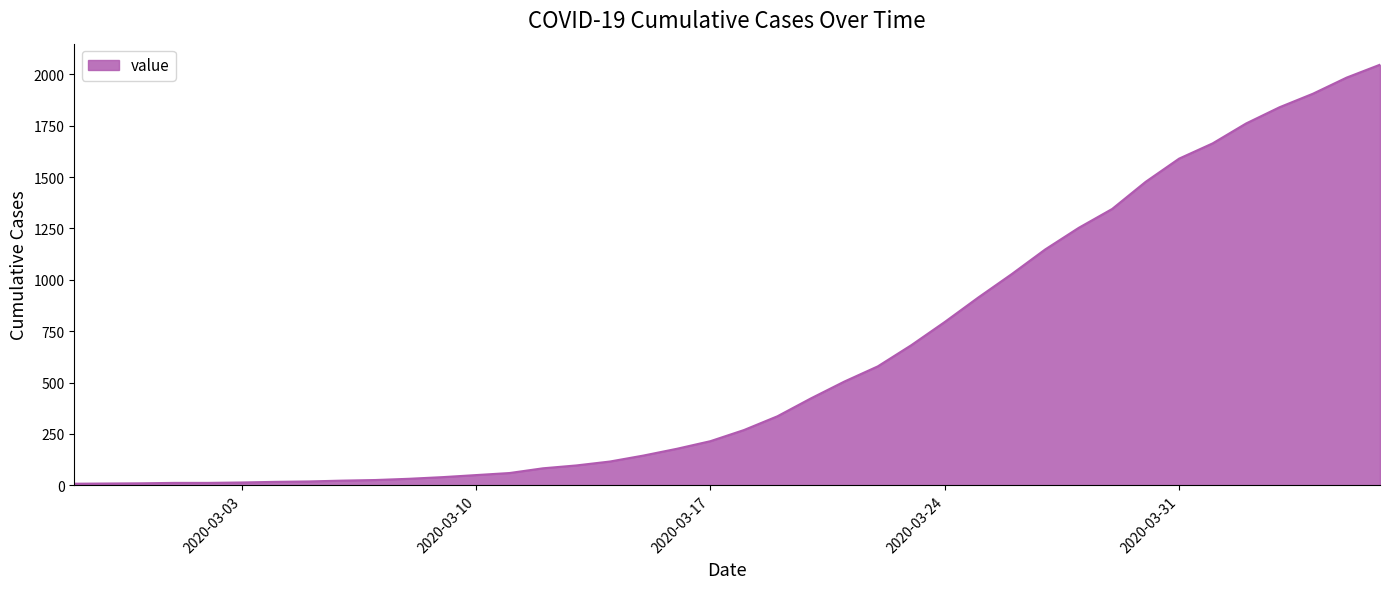

Count the number of data series in this chart.

1